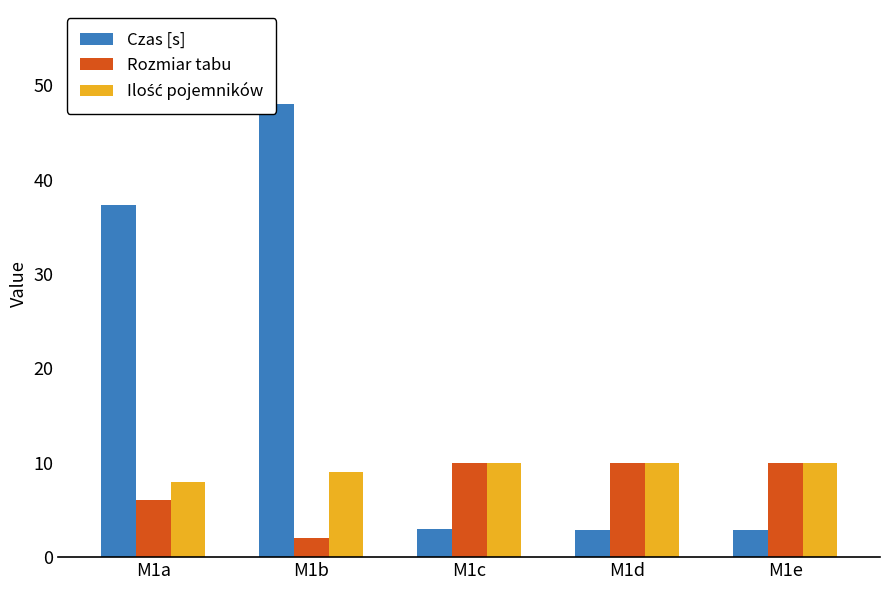

Reading left to right, extract all data points from this chart.

Czas [s]: 37.3	48.0	3.0	2.9	2.9
Rozmiar tabu: 6.0	2.0	10.0	10.0	10.0
Ilość pojemników: 8.0	9.0	10.0	10.0	10.0